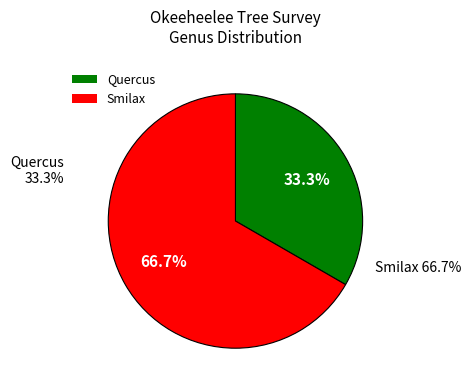

To the nearest percent, what is the difference between the largest and smallest slice percentages?

33%